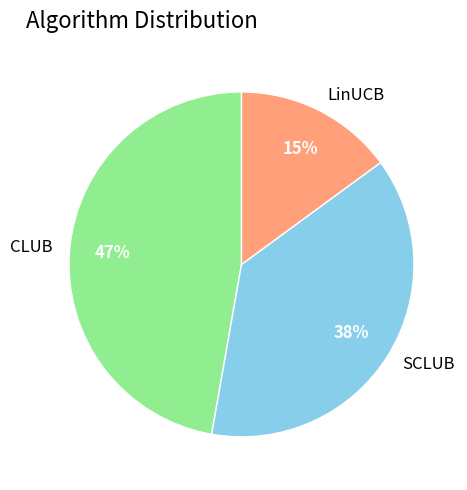

Rank the categories by value from lowest to highest.

LinUCB, SCLUB, CLUB